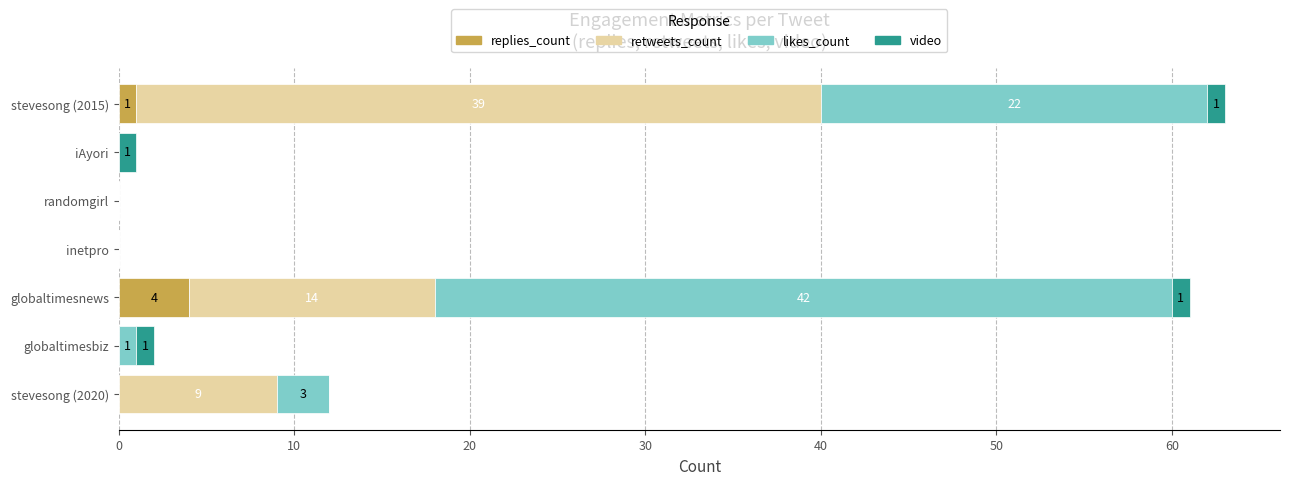

The replies_count series shows 0 at stevesong (2020). True or false?

True